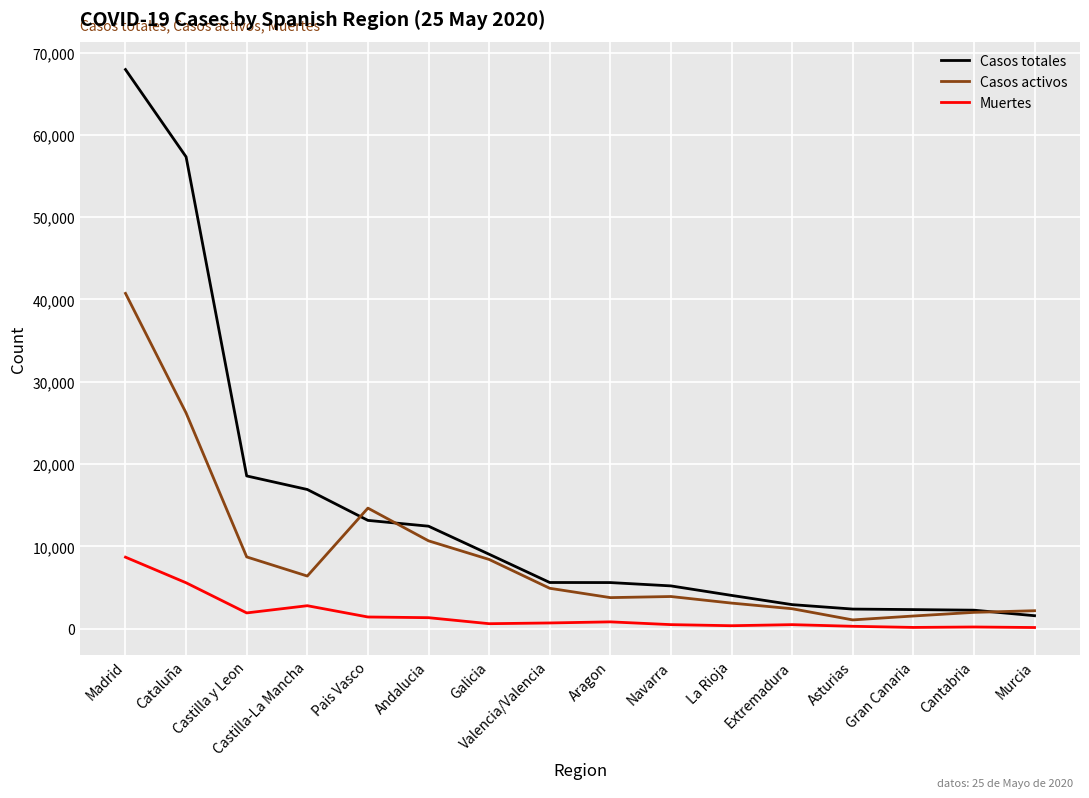

At which category is the sum across all series the highest?

Madrid